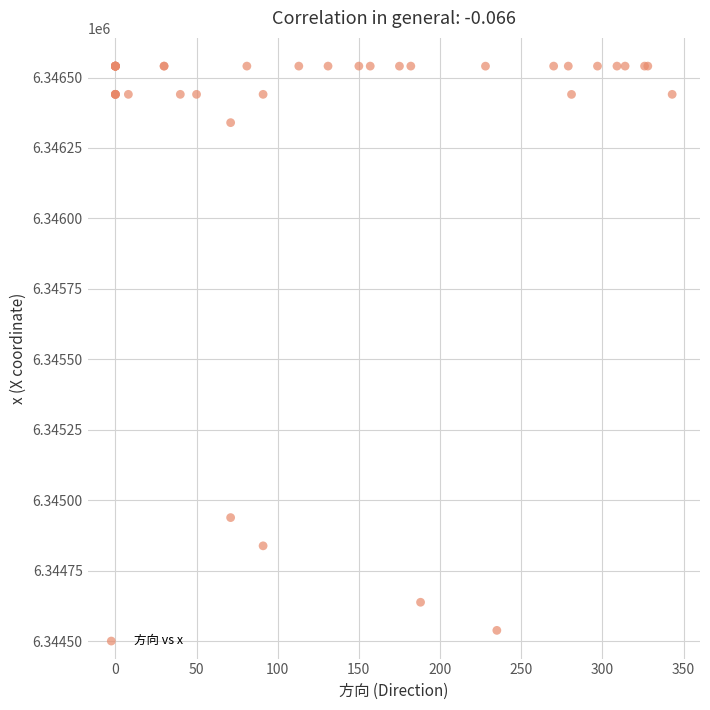

What Y value in the scatter plot is closest to 6345539?

6344938.3